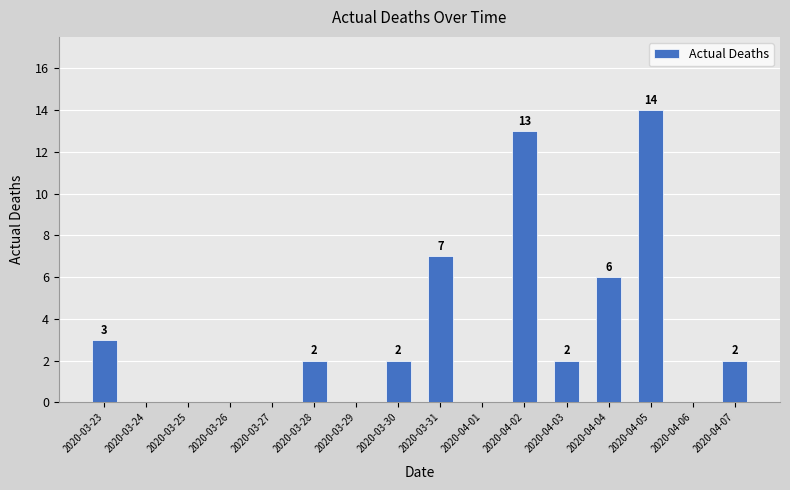

What is the average value?

3